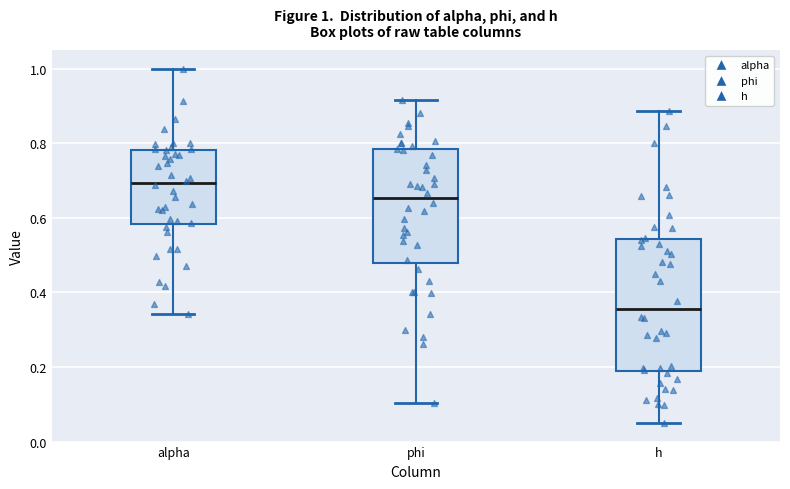

Comparing the boxes themselves (not the whiskers), which one is the tallest?

h